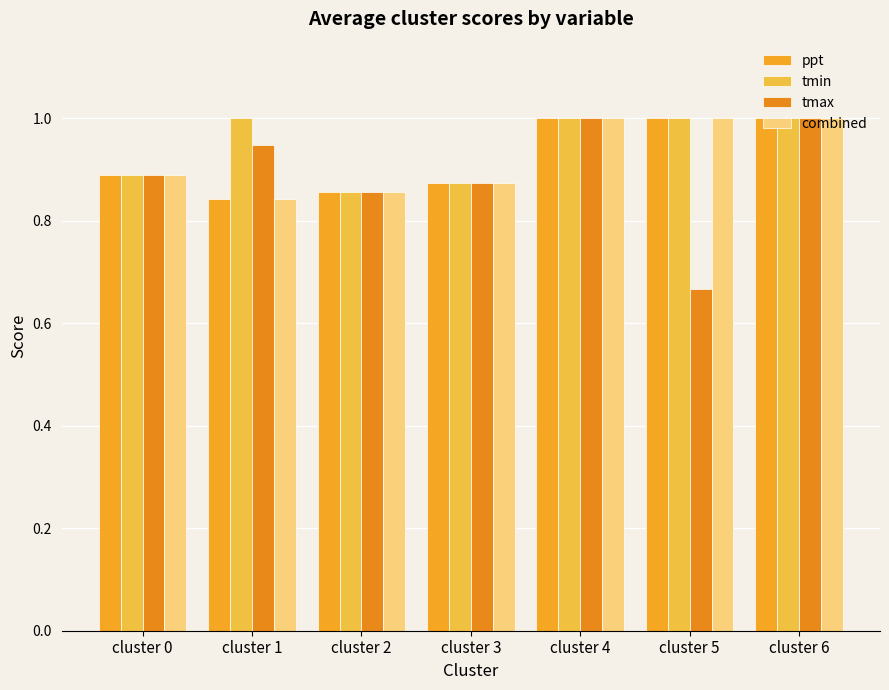

True or false: tmin has a value of 0.5 at cluster 2.

False